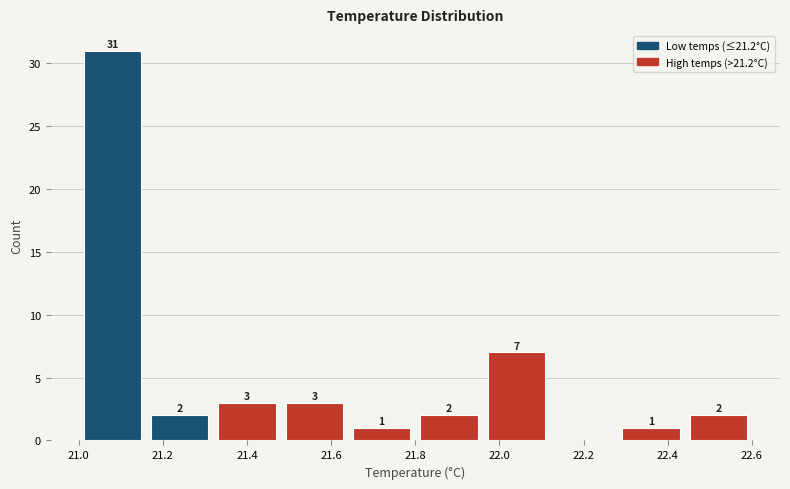

Which range on the x-axis has the tallest bar?

21.00 to 21.16